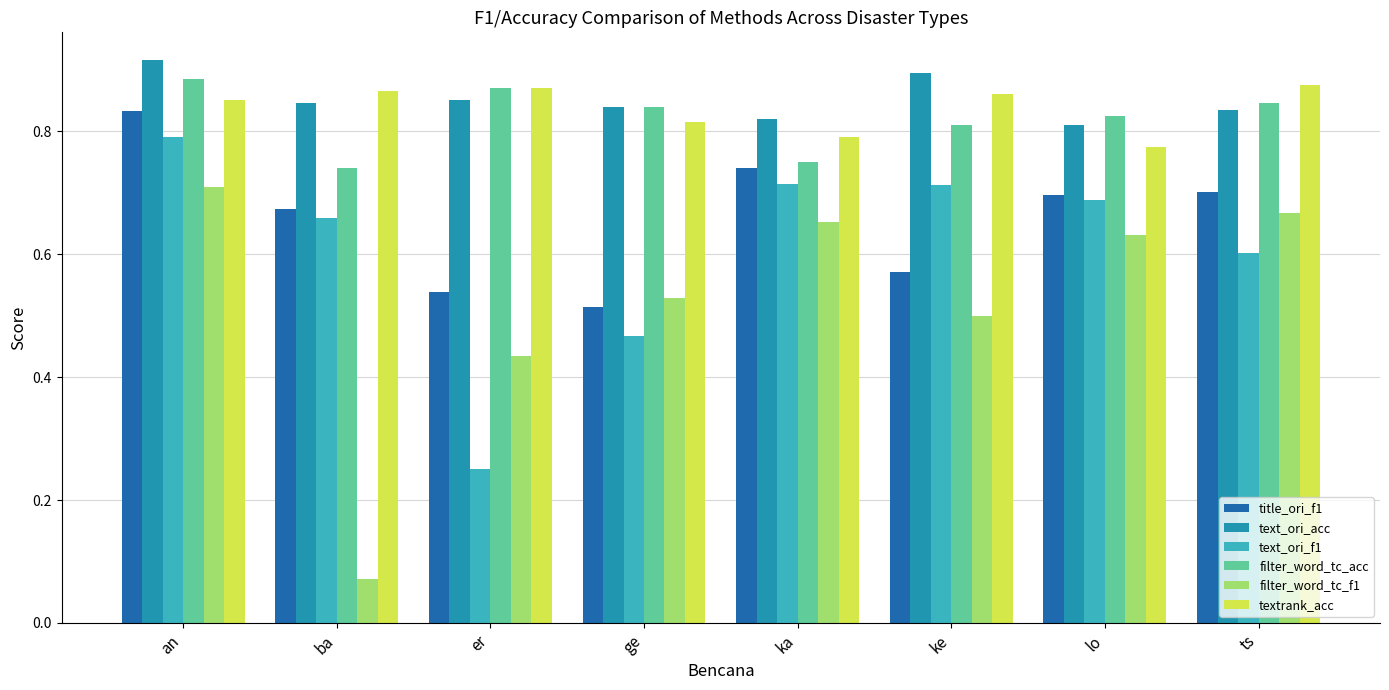

What is the sum of all textrank_acc values?

6.7